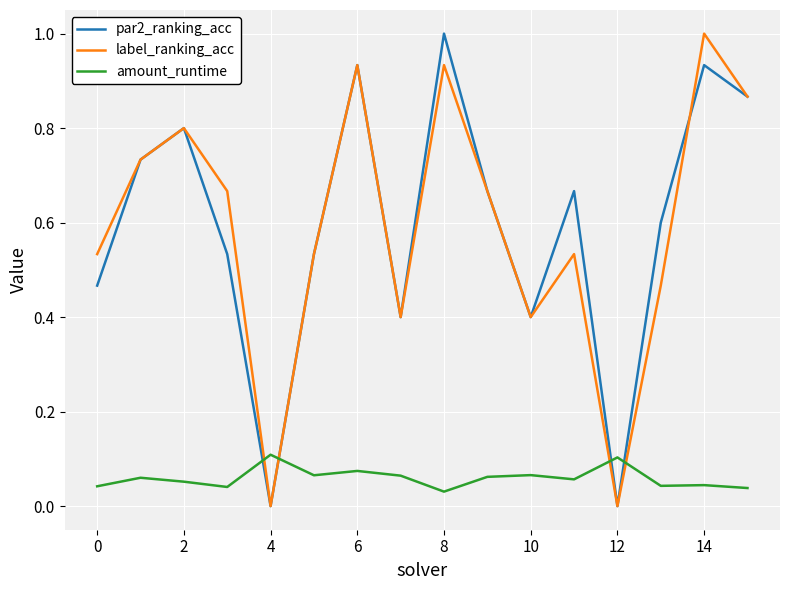

What is the highest value of the par2_ranking_acc series?

1.0